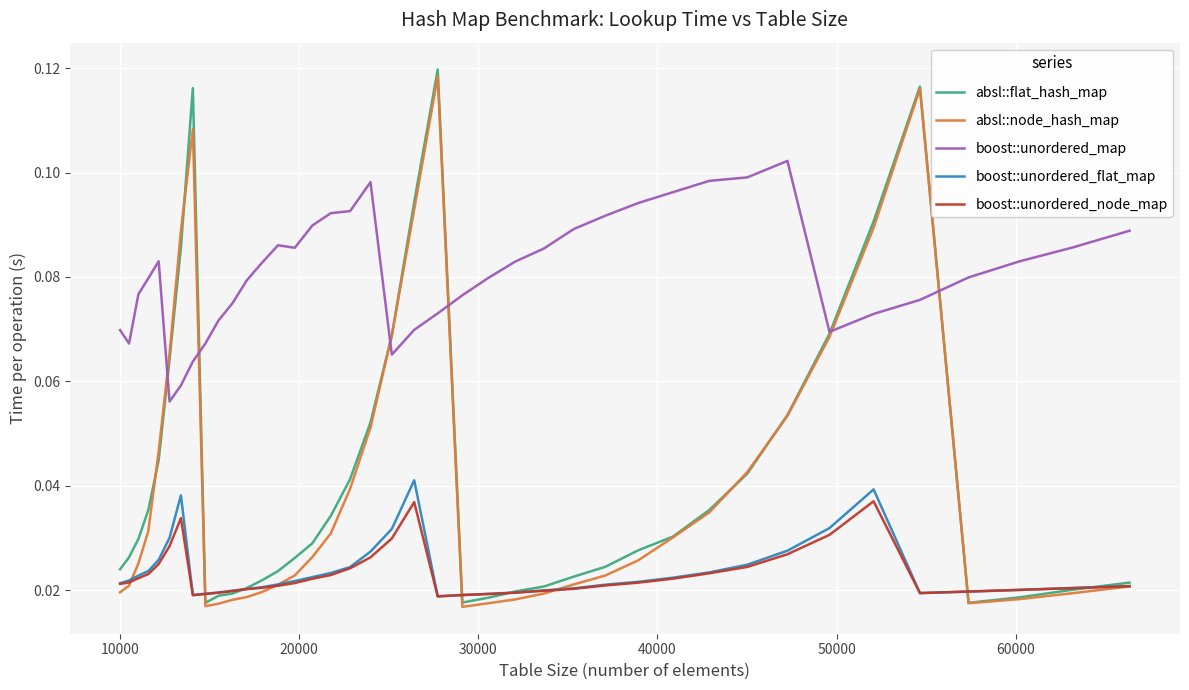

Which series has the largest total across all categories?

boost::unordered_map